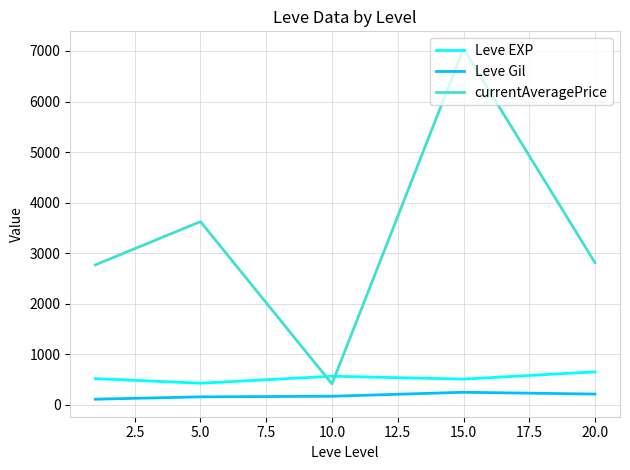

What are all the series names shown in the legend?

Leve EXP, Leve Gil, currentAveragePrice